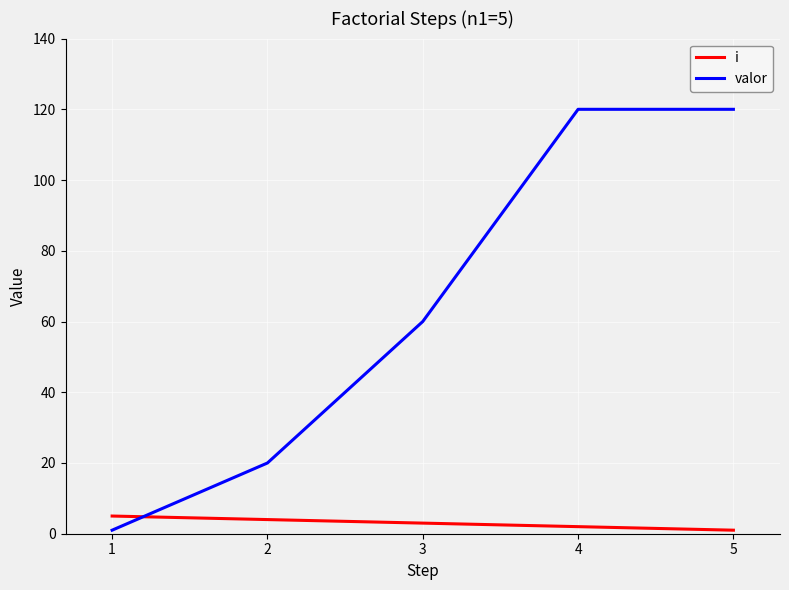

Reading left to right, transcribe all the data shown in this chart.

i: 5	4	3	2	1
valor: 1	20	60	120	120